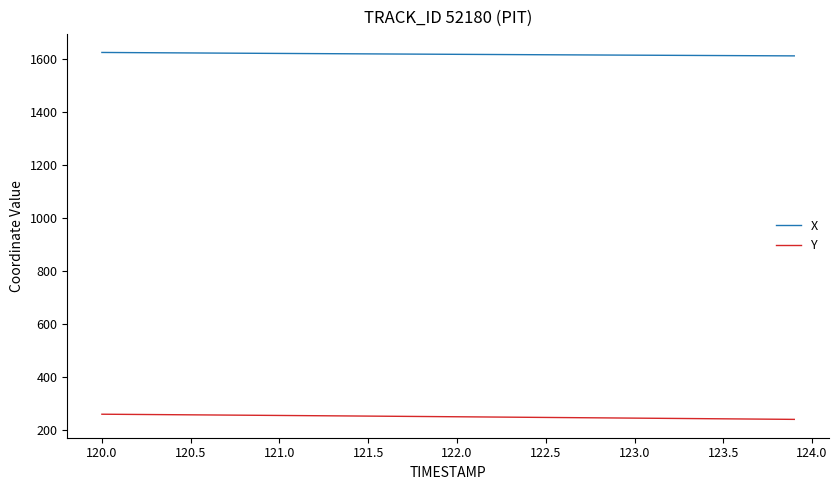

True or false: X and Y cross at least once.

False